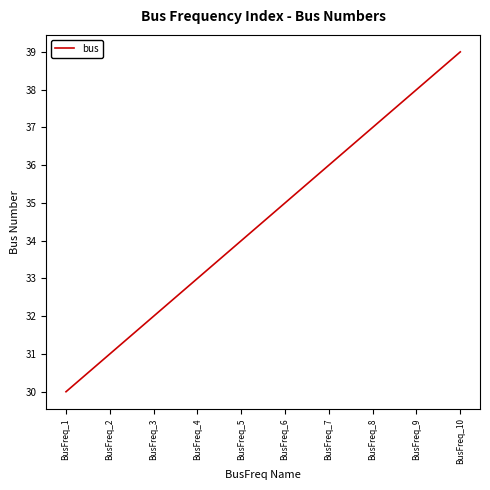

The value at BusFreq_8 is 24. True or false?

False